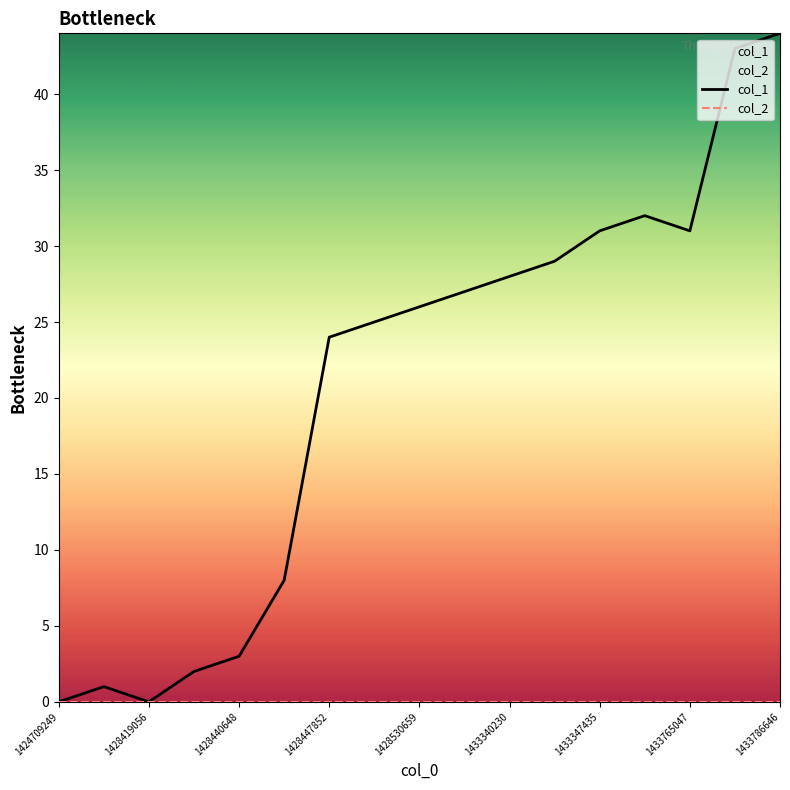

List the labels in order of value, largest first.

1433786646, 1433772251, 1433351037, 1433347435, 1433765047, 1433343845, 1433340230, 1433253840, 1428530659, 1428451456, 1428447852, 1428444252, 1428440648, 1428437056, 1428415454, 1424709249, 1428419056